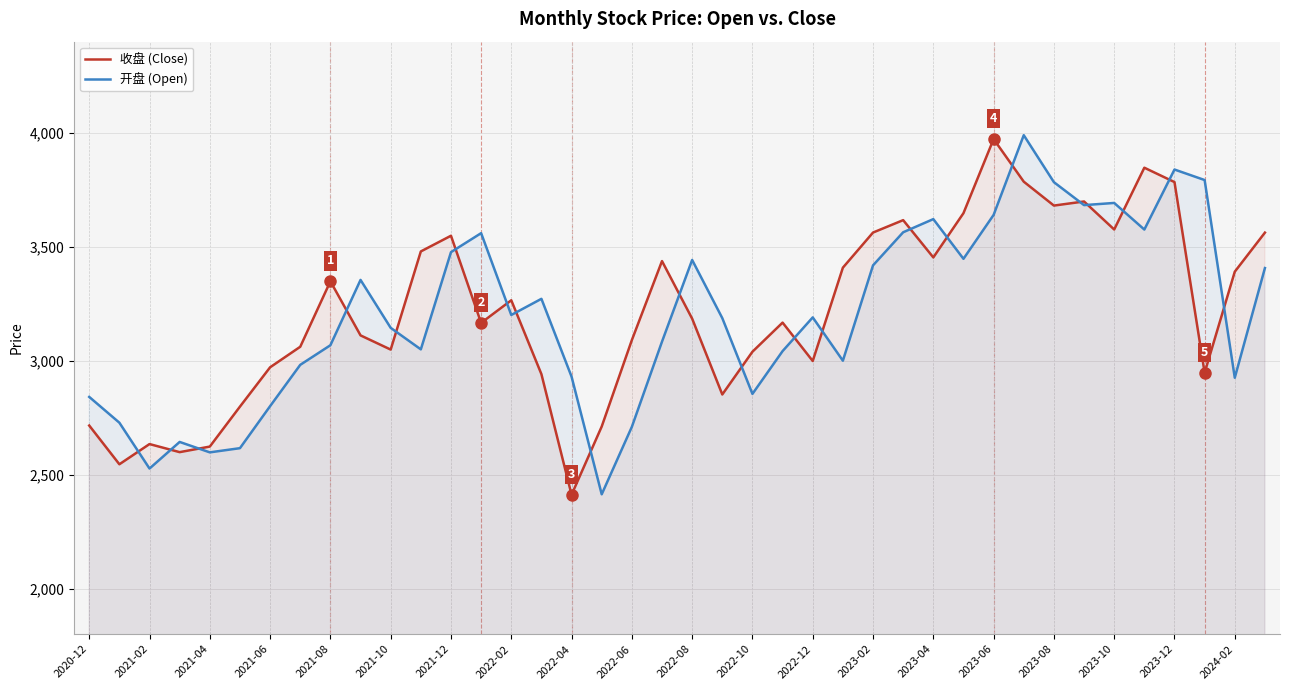

Is the value of 收盘 (Close) at 2023-06 greater than the value of 开盘 (Open) at 2023-10?

Yes